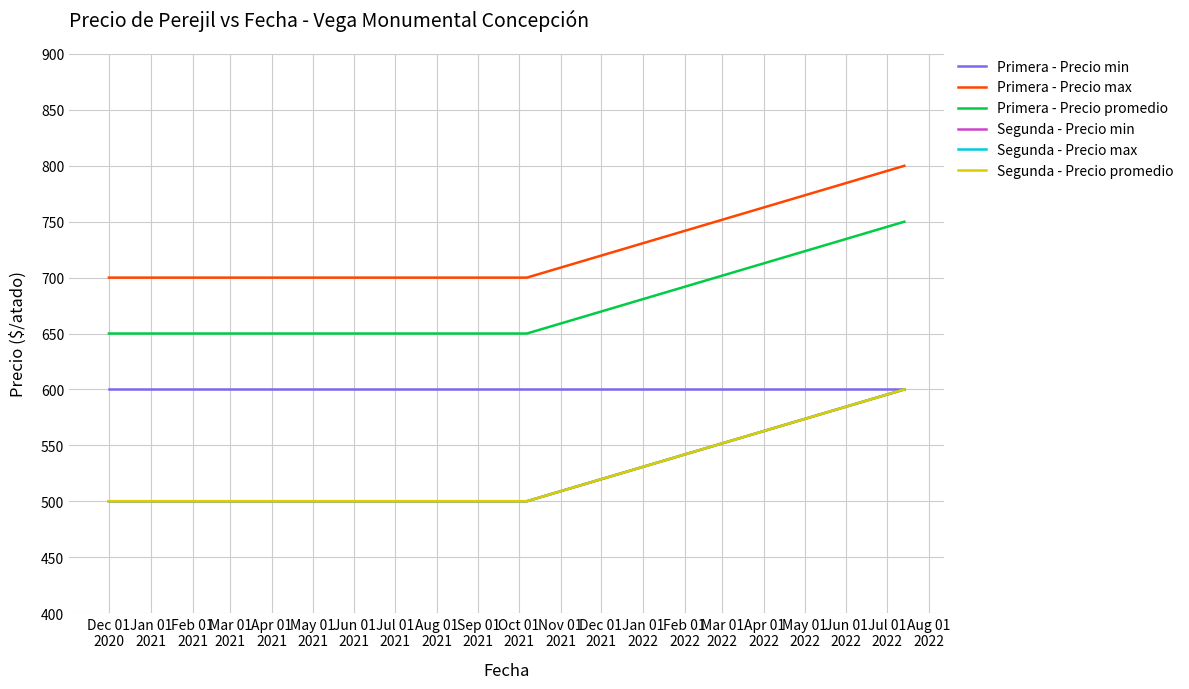

Does the chart display data point markers on the line(s)?

No